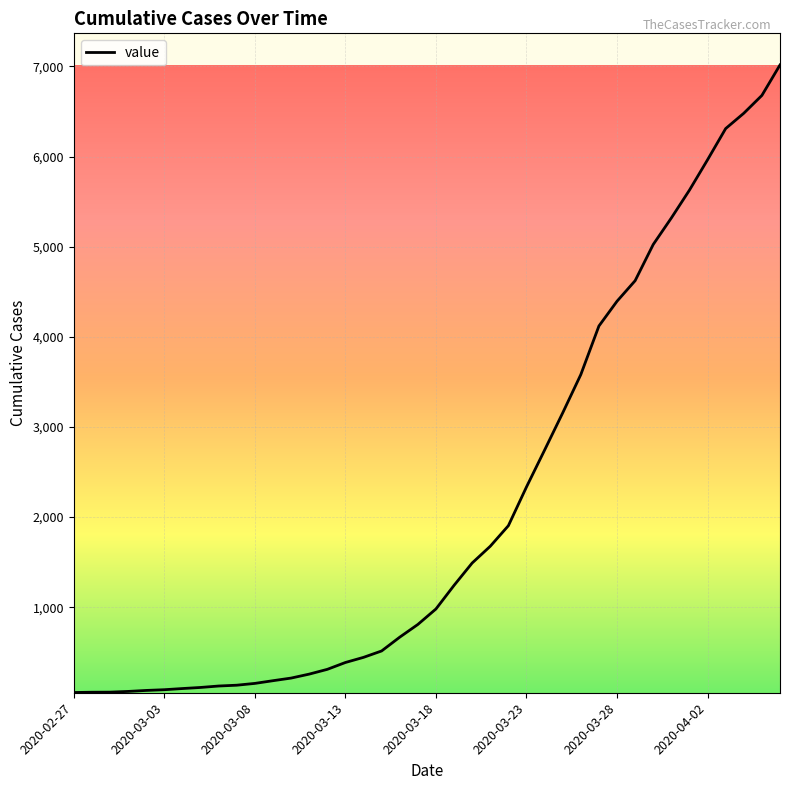

What is the greatest value displayed?

7017